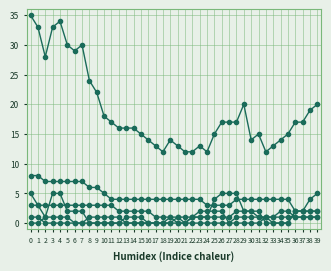

How many data points does each series have?

40